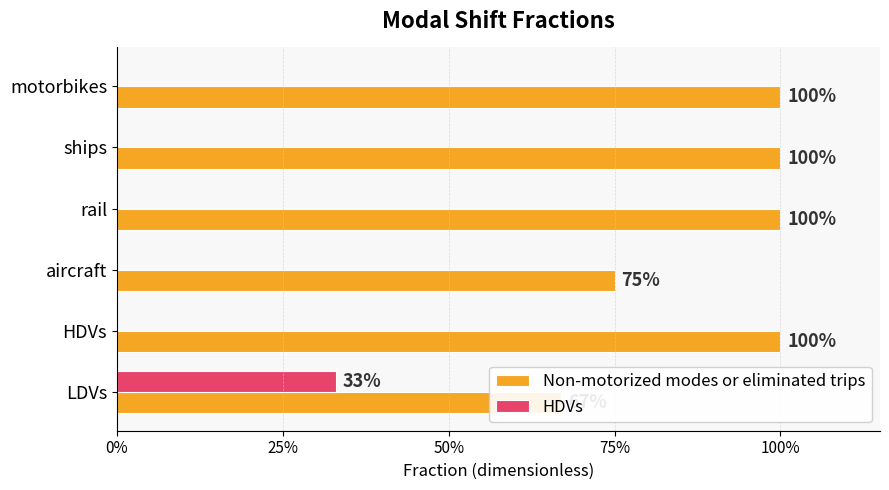

How many values in the Non-motorized modes or eliminated trips series are below 1?

2